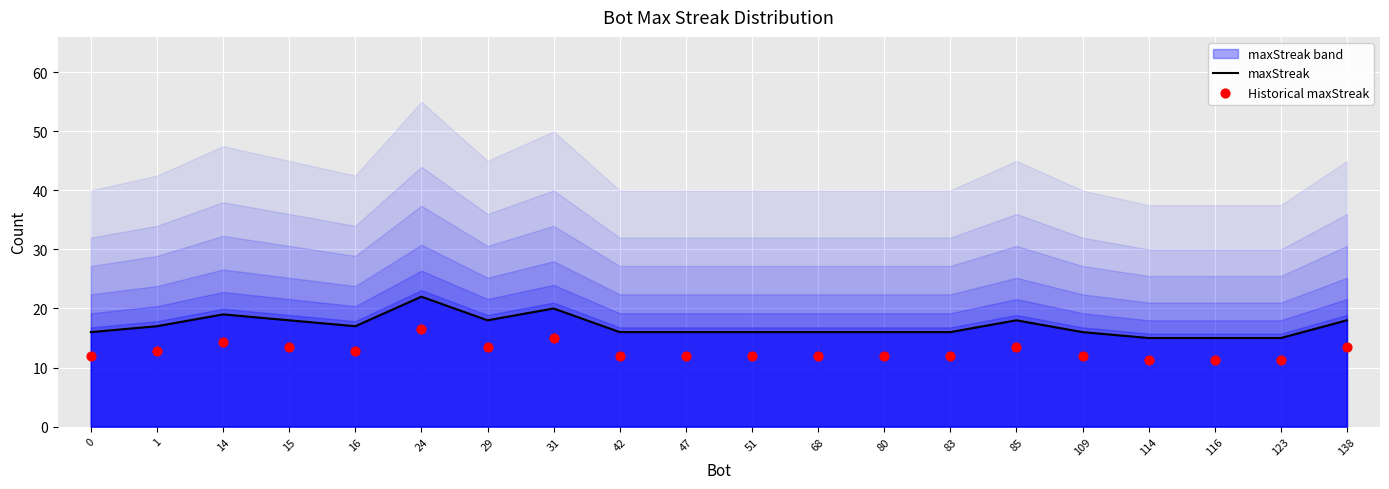

Which series reaches the minimum Y coordinate?

Historical maxStreak